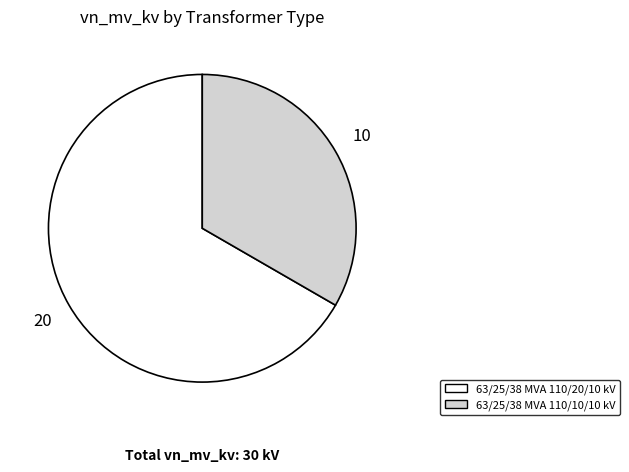

How many slices are in this pie chart?

2